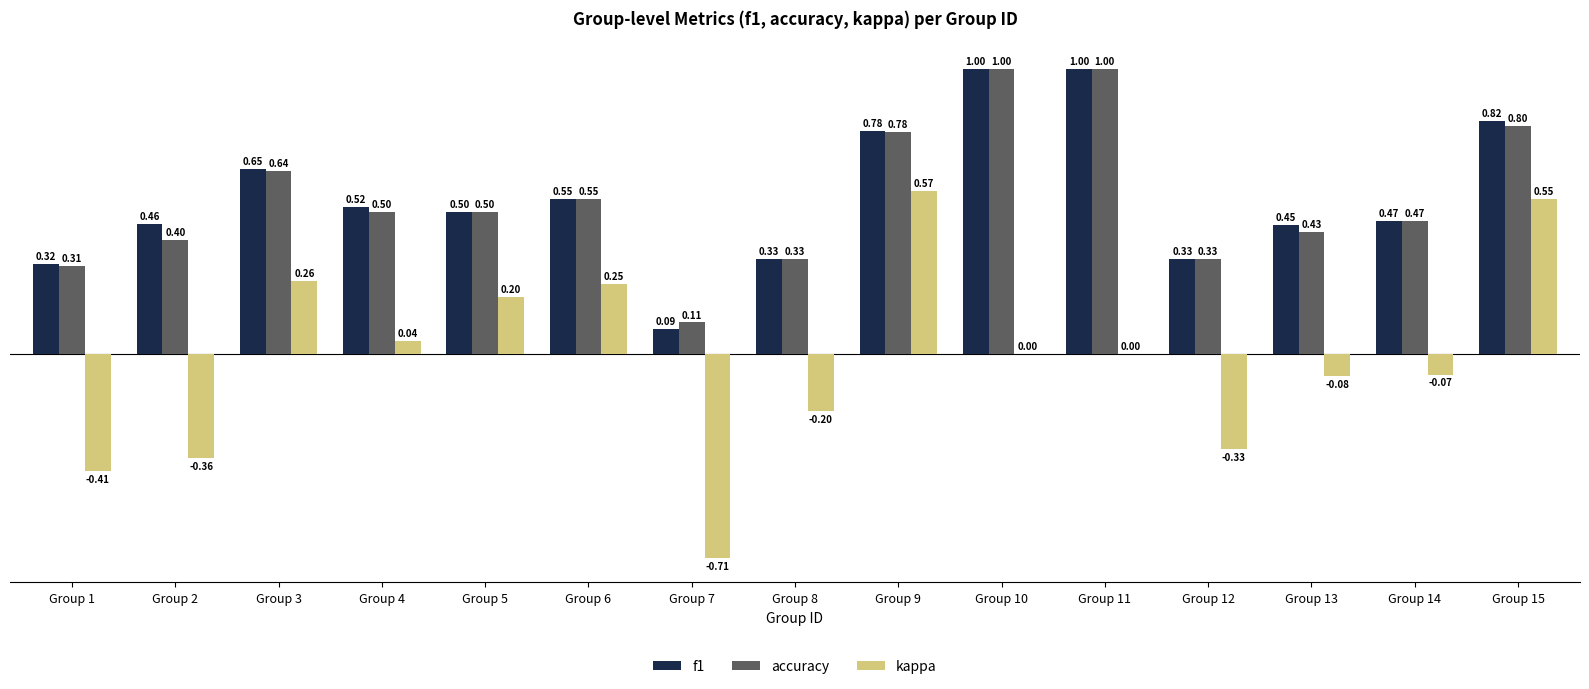

What is the sum of all f1 values?

8.3